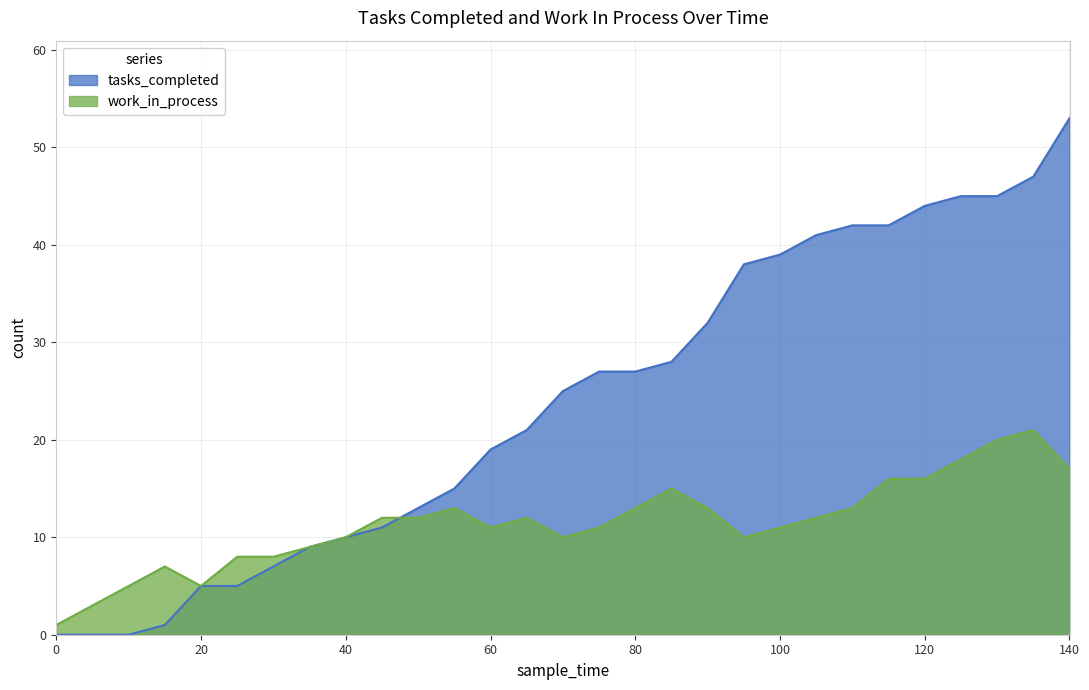

What is the difference between the second highest and minimum values in the tasks_completed series?

47